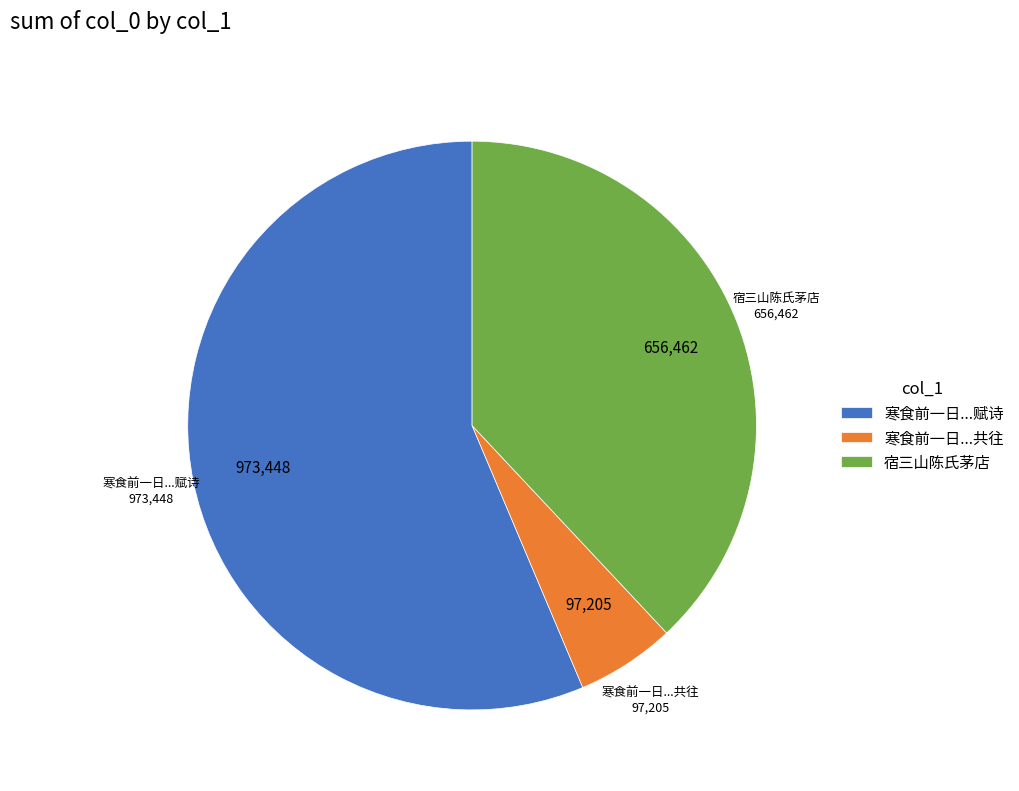

Which has a higher value, 宿三山陈氏茅店 or 寒食前一日...共往?

宿三山陈氏茅店